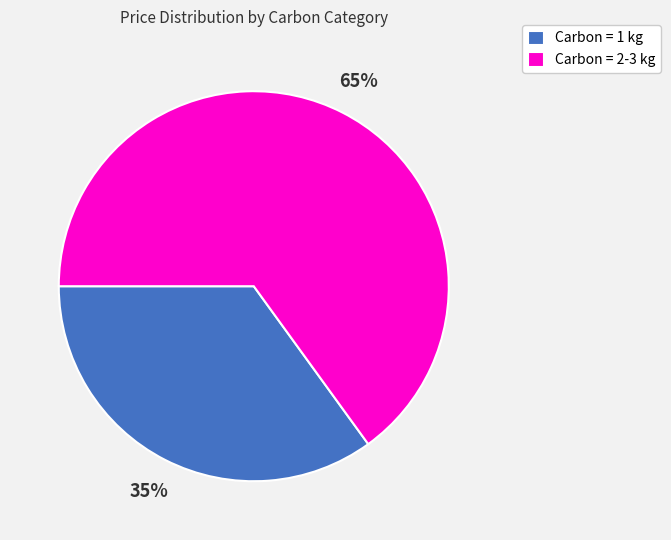

How many segments does this pie chart have?

2